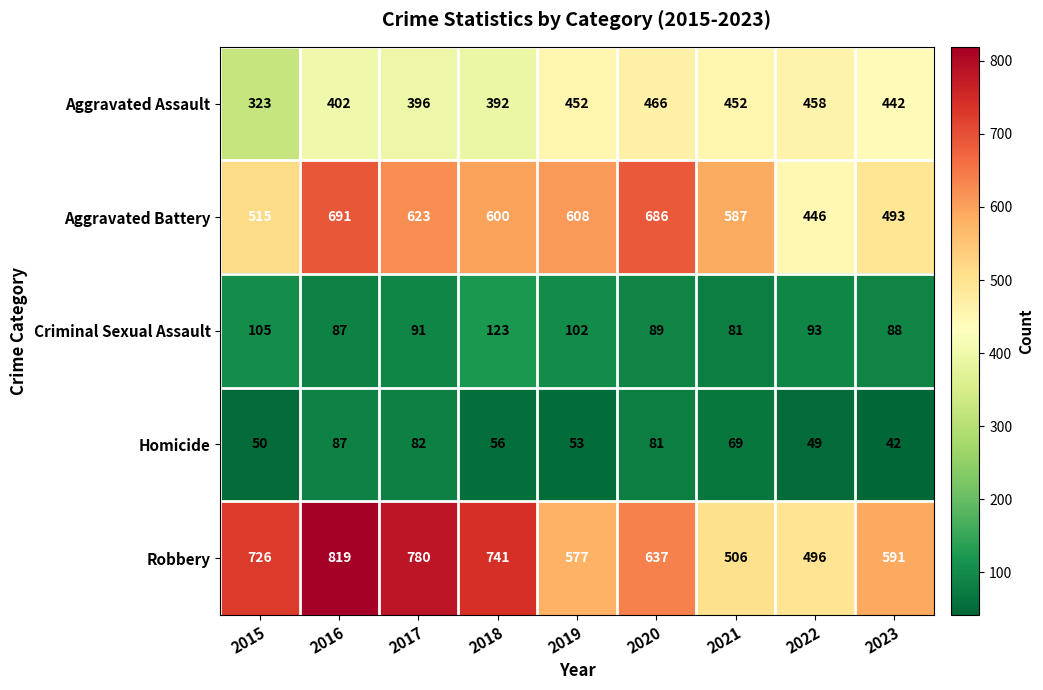

Is it true that Homicide equals 14 at 2015?

False